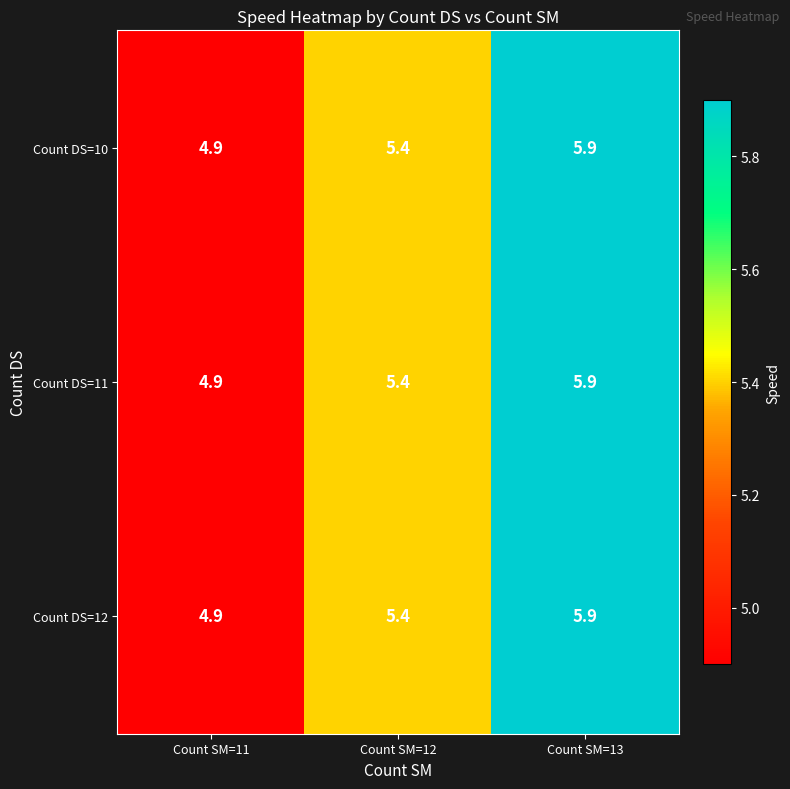

Reading left to right, extract all data points from this chart.

Count DS=10: 4.9	5.4	5.9
Count DS=11: 4.9	5.4	5.9
Count DS=12: 4.9	5.4	5.9